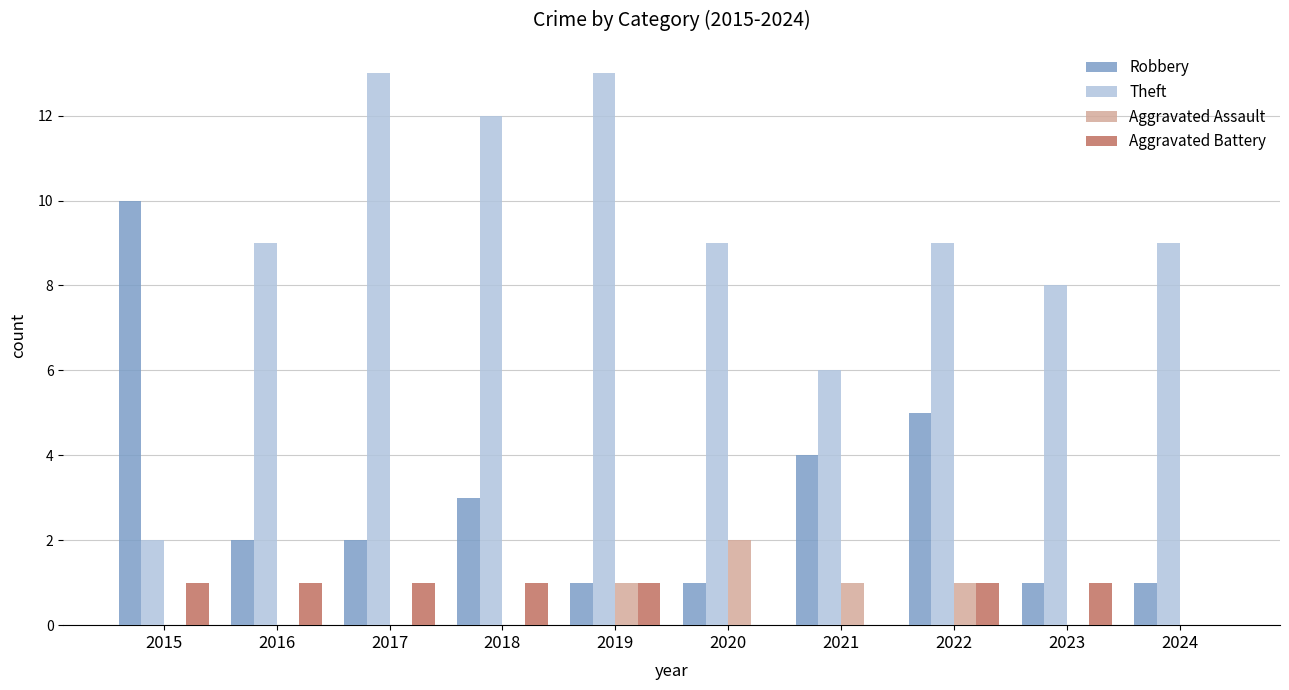

The value of Aggravated Assault at 2018 is -1. True or false?

False